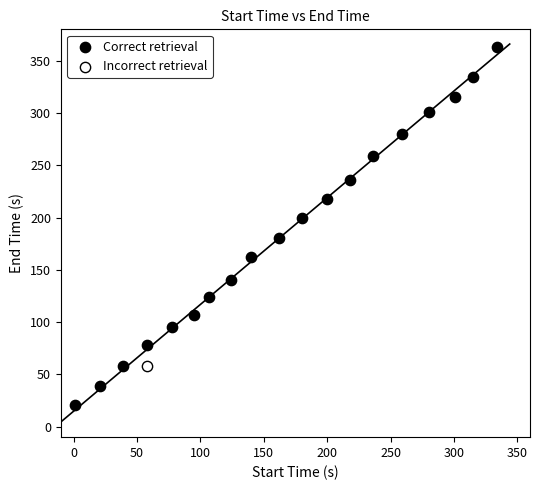

What are all the series names shown in the legend?

Correct retrieval, Incorrect retrieval